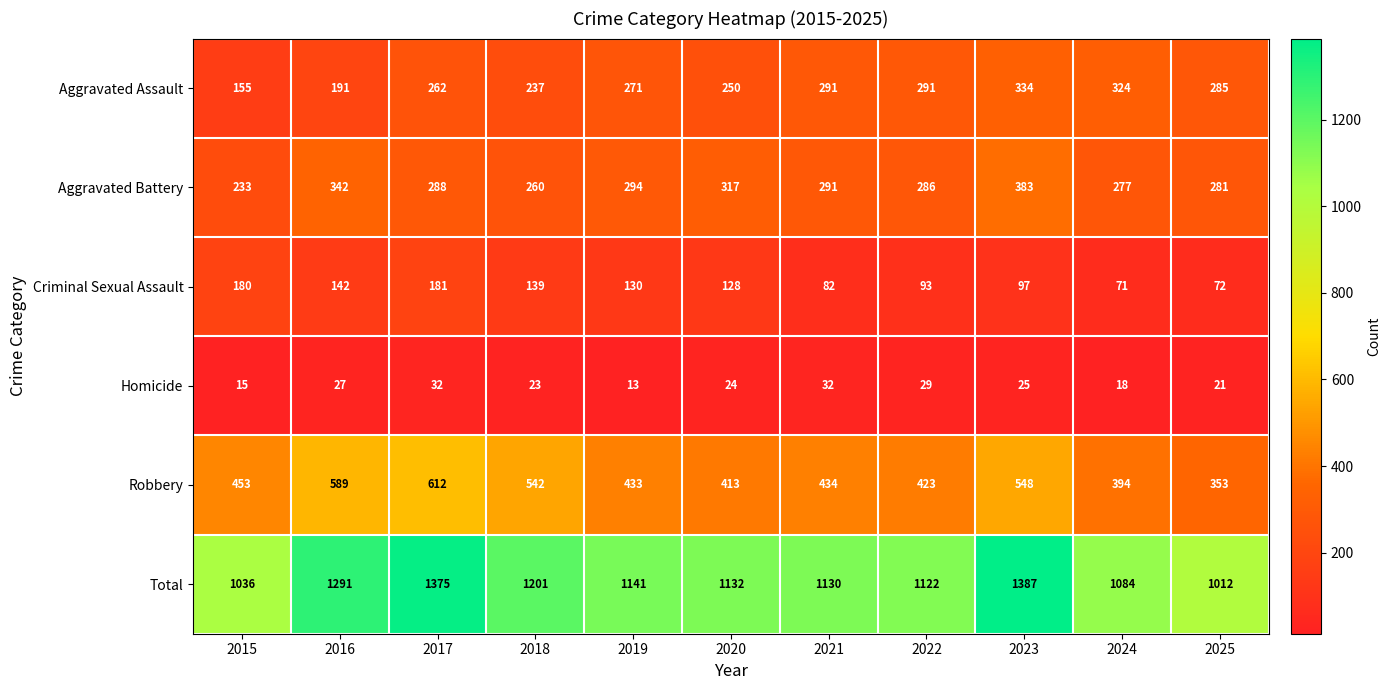

Which series has the largest range (max minus min)?

Total